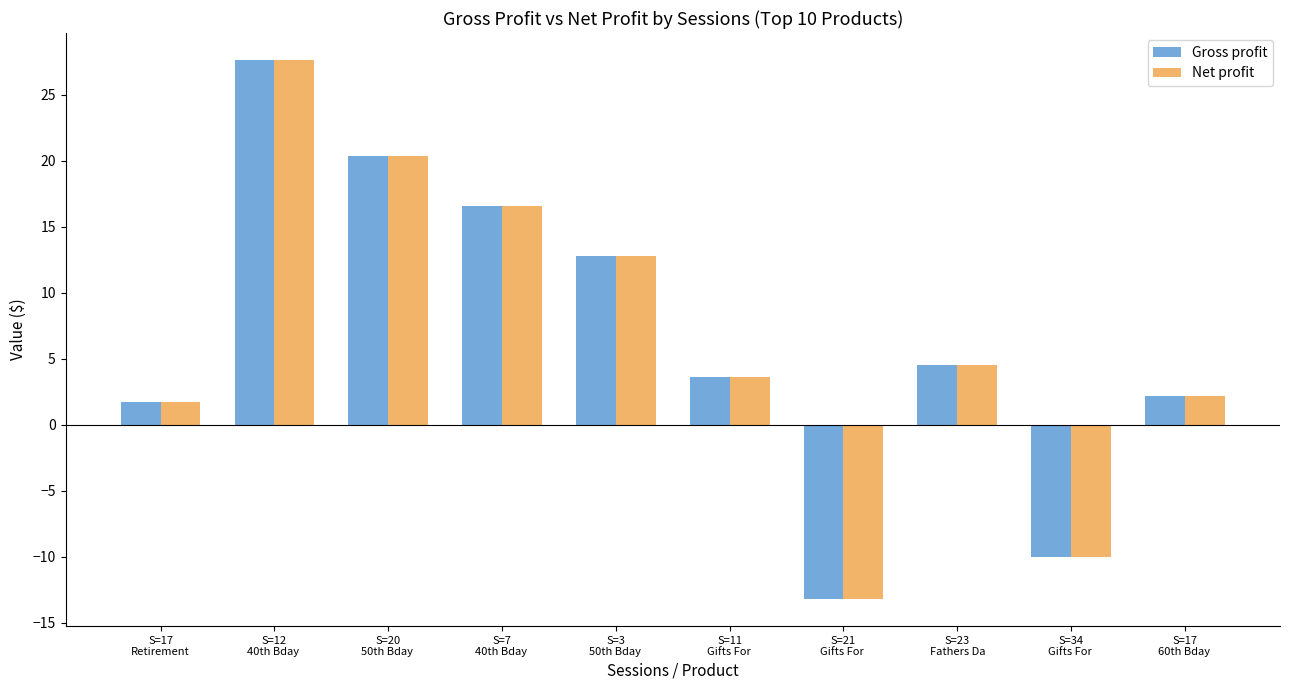

What is the difference between the maximum and minimum values in the Net profit series?

40.9